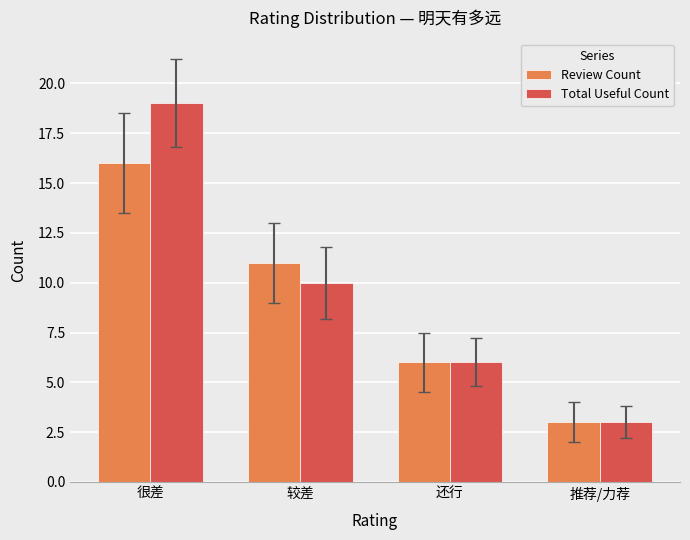

What position from the left is 推荐/力荐?

4